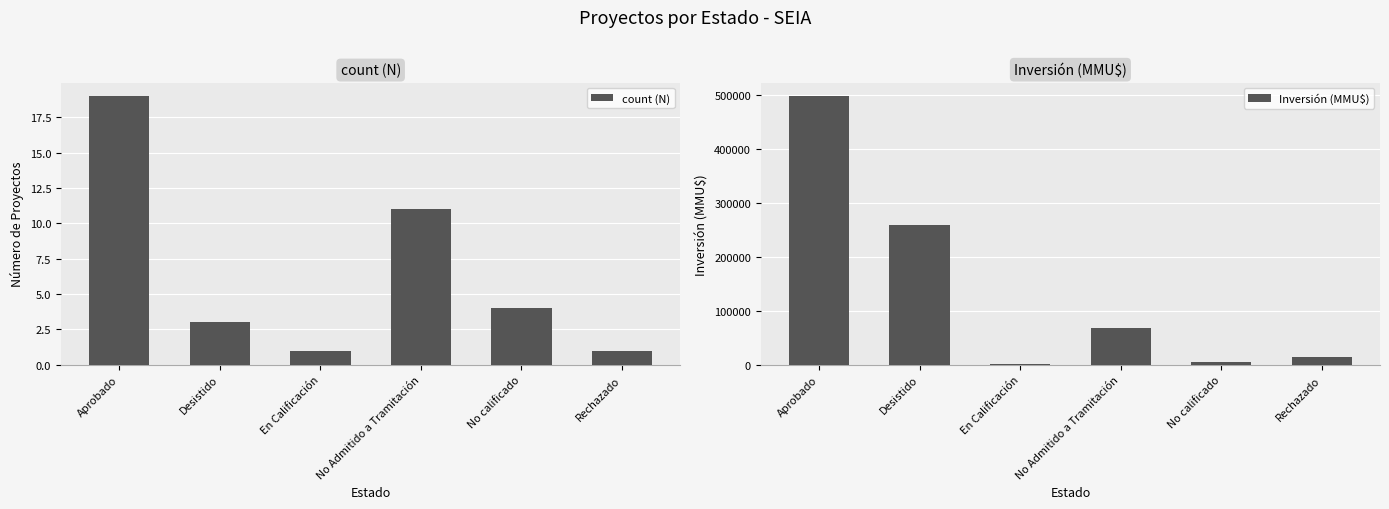

At which category is the sum across all series the highest?

Aprobado